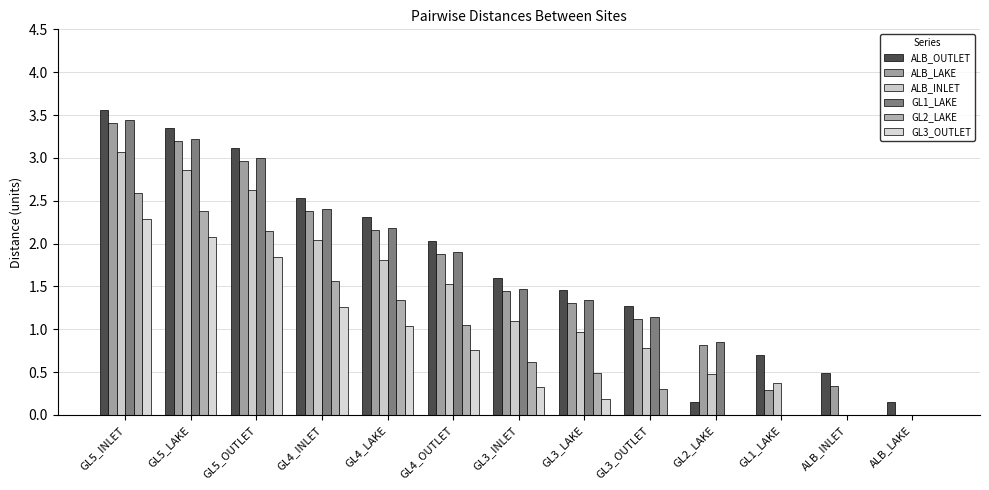

At how many categories does at least one series exceed 0?

13